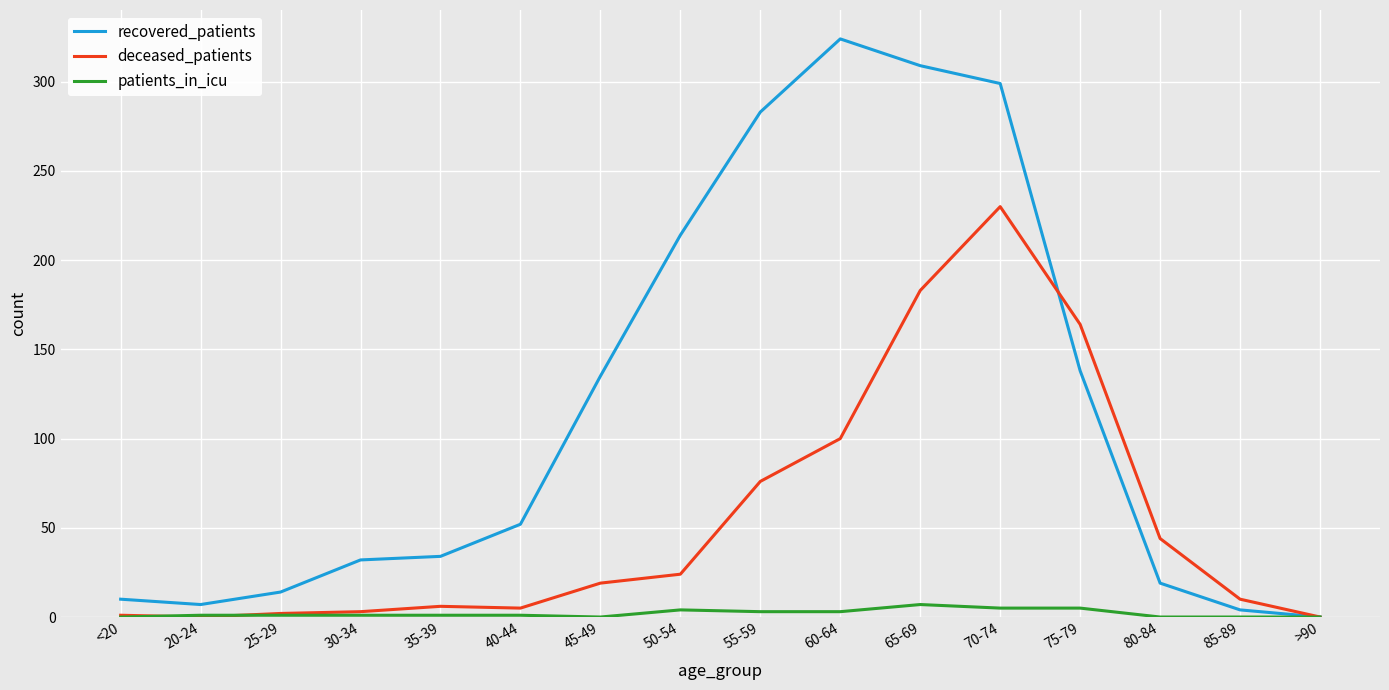

List the series in order of their peak value, highest first.

recovered_patients, deceased_patients, patients_in_icu